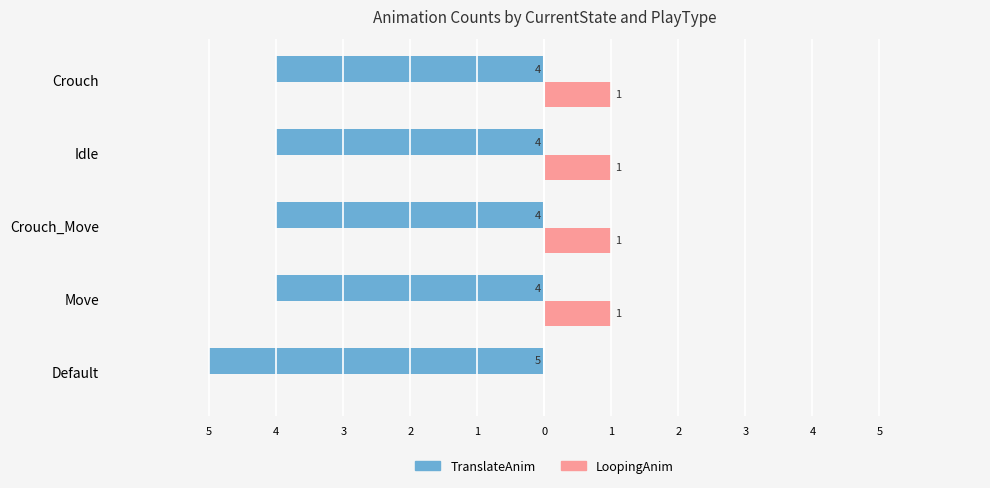

What are all the series names shown in the legend?

TranslateAnim, LoopingAnim